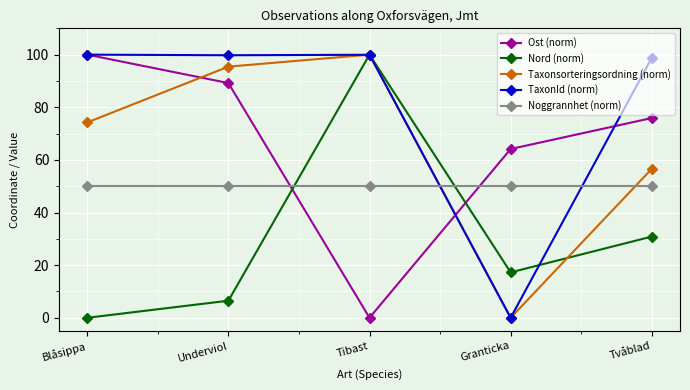

True or false: TaxonId (norm) has a value of 42.2 at Underviol.

False